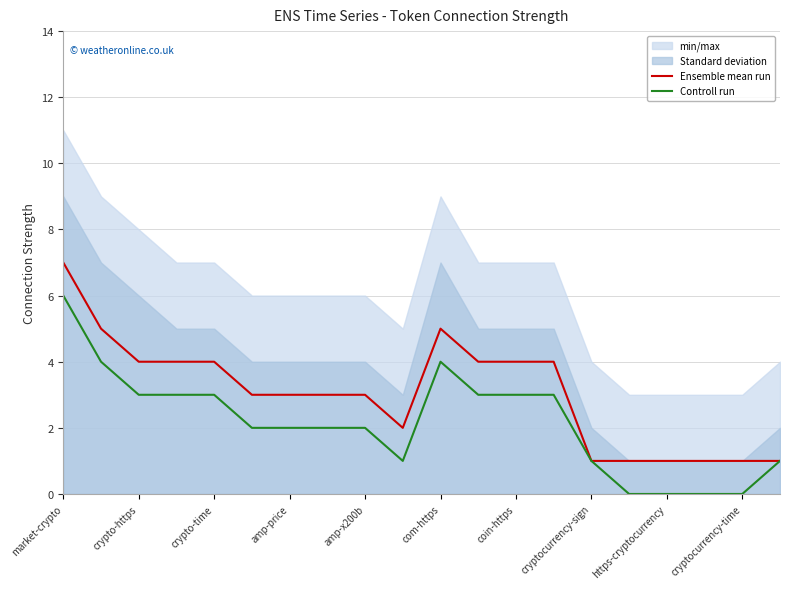

In Ensemble mean run, how many points are lower than both neighbors (excluding endpoints)?

1